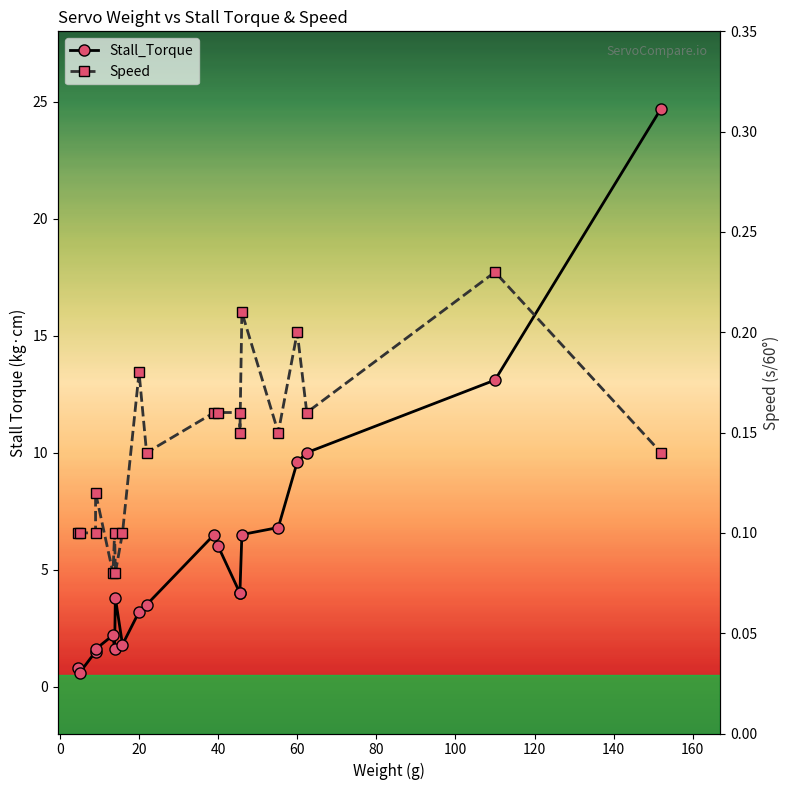

True or false: Speed and Stall_Torque intersect in this chart.

False